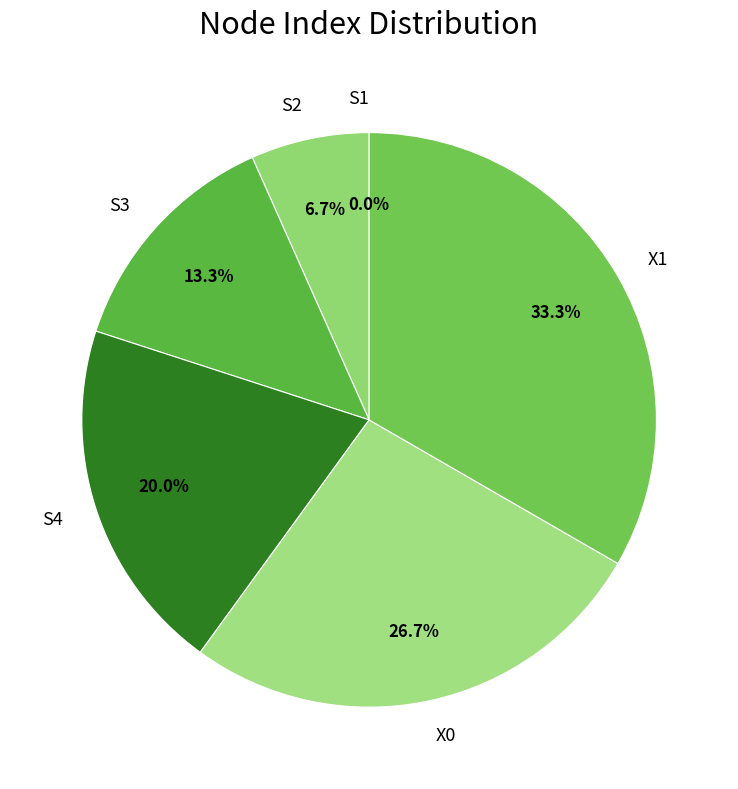

Rank the categories by value from lowest to highest.

S1, S2, S3, S4, X0, X1